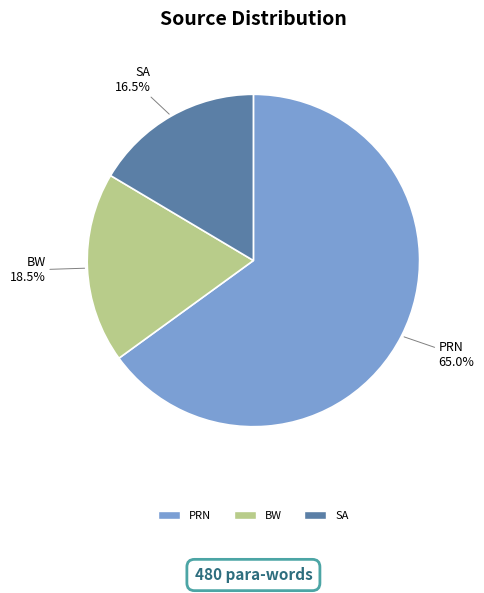

What is the smallest slice in the pie chart?

SA